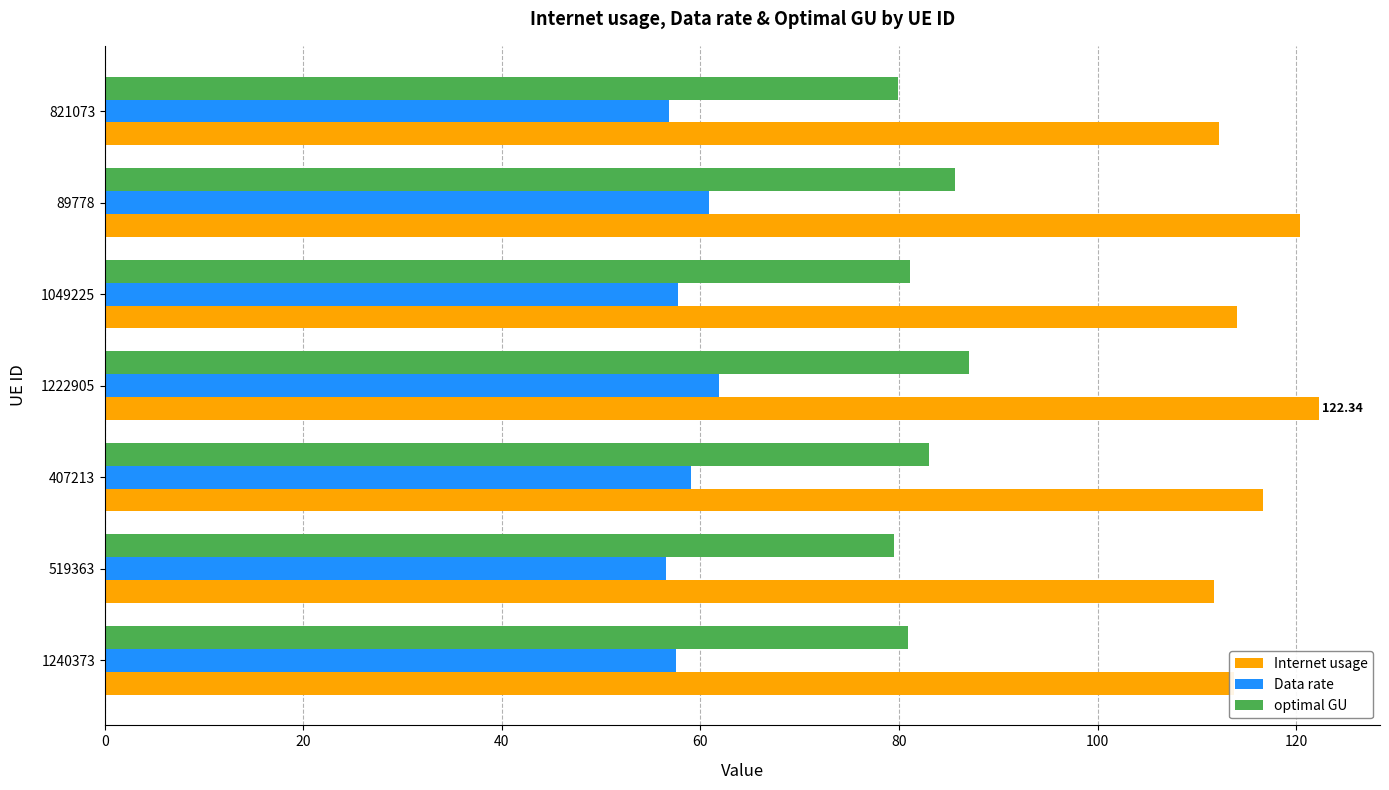

What is the total value across all series at 89778?

266.9